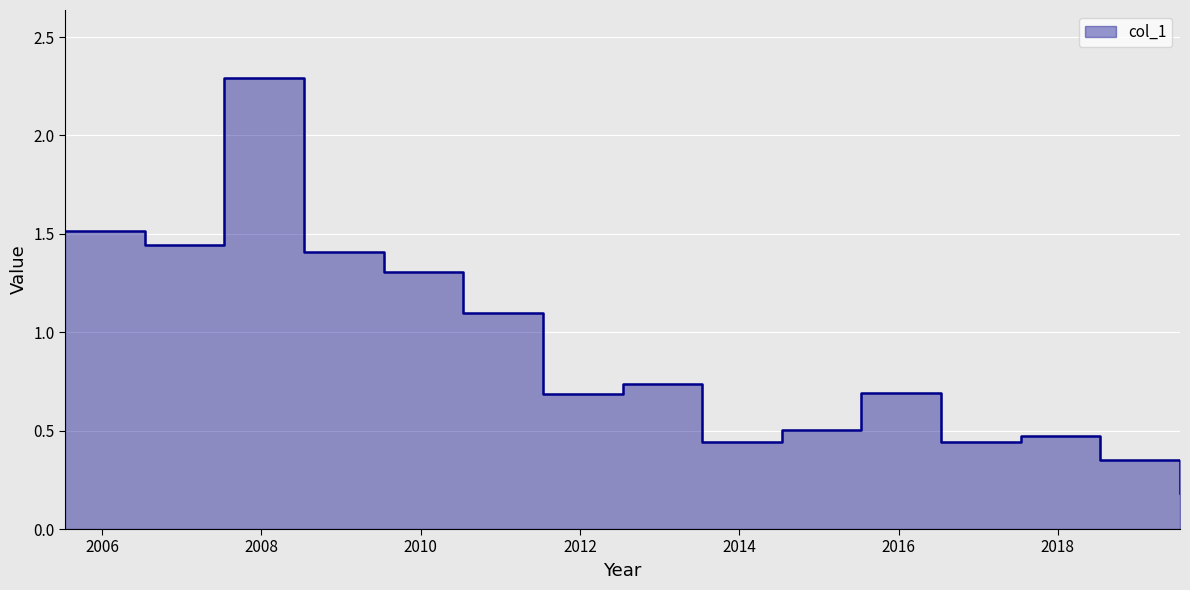

Which category has the lowest value across all series?

2019-07-15